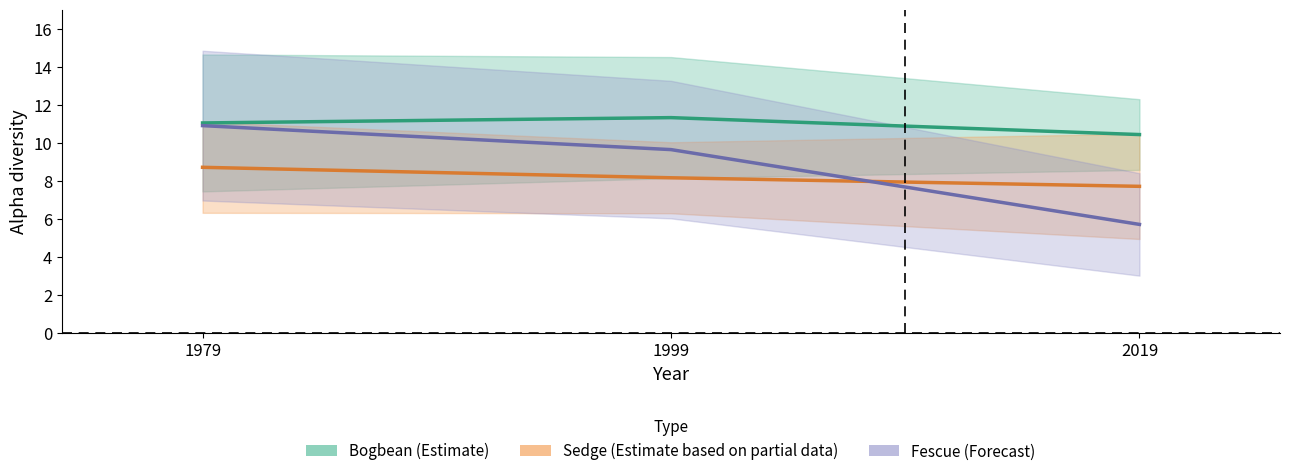

What is the total value across all series at 2019?

23.9